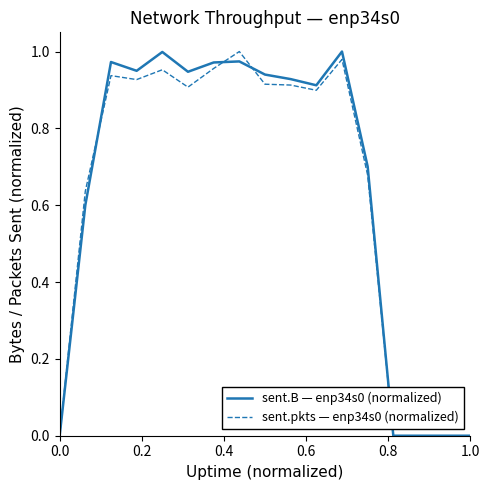

What is the value of the sent.pkts — enp34s0 (normalized) point at the 8th from the left?

1.0